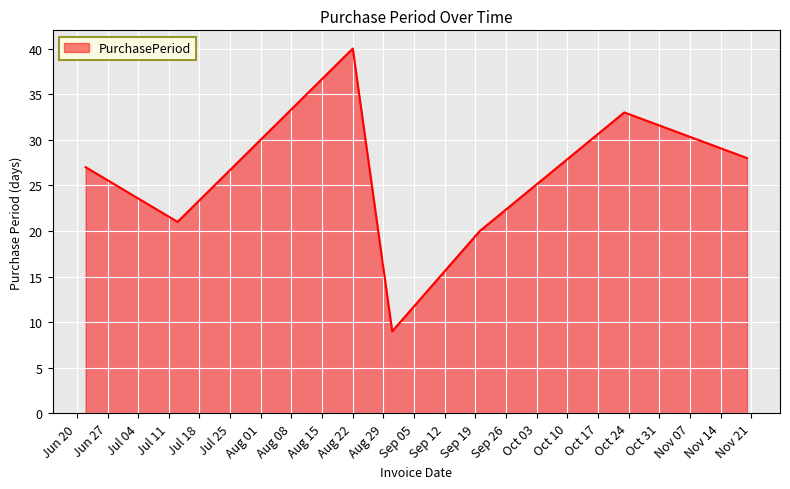

What is the difference between the maximum and minimum values?

31